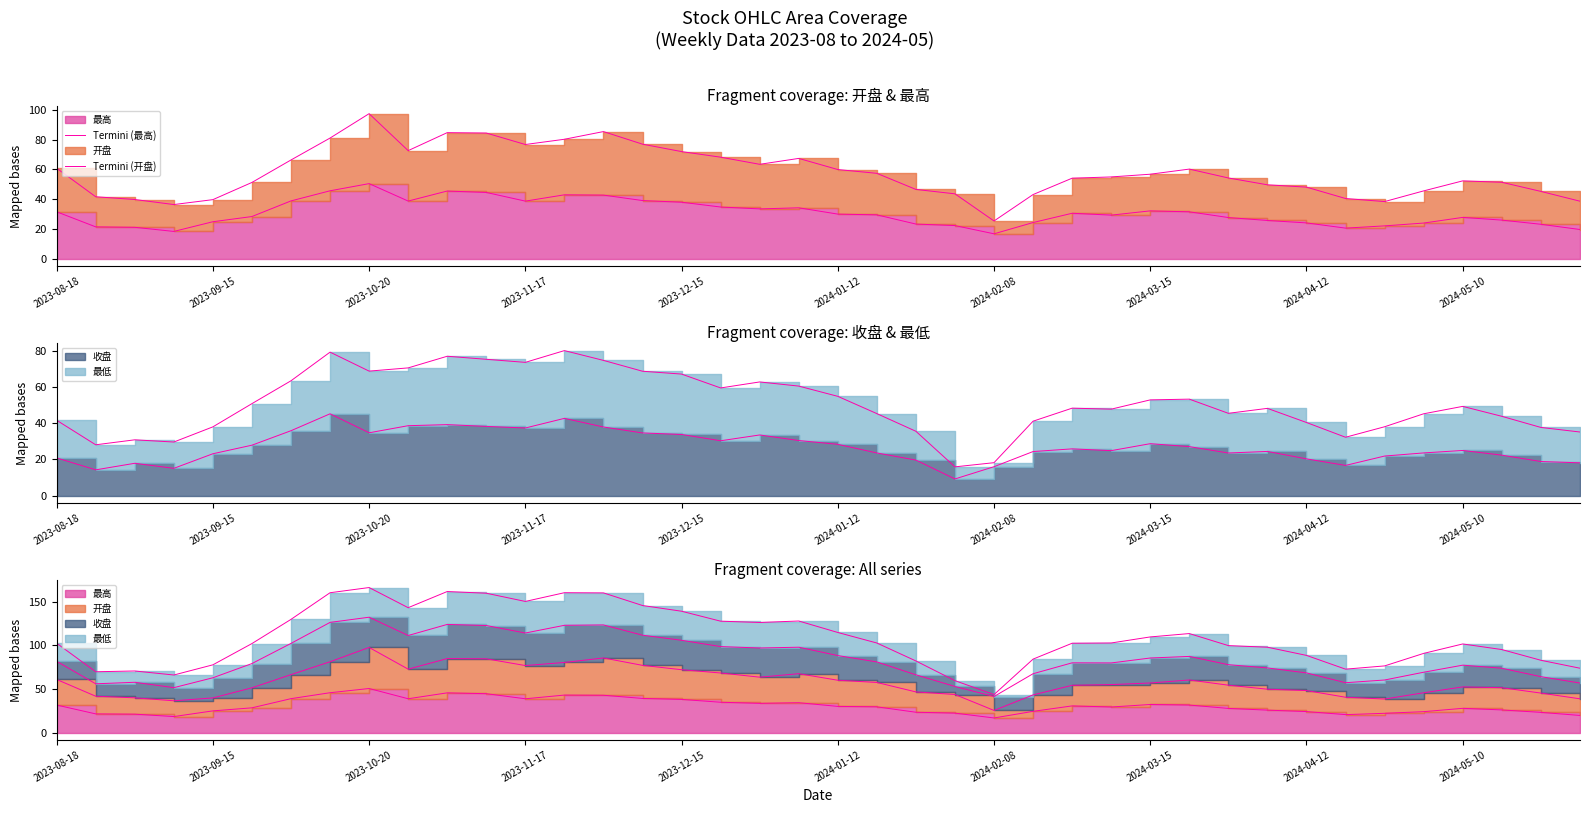

How many data points does each series have?

40